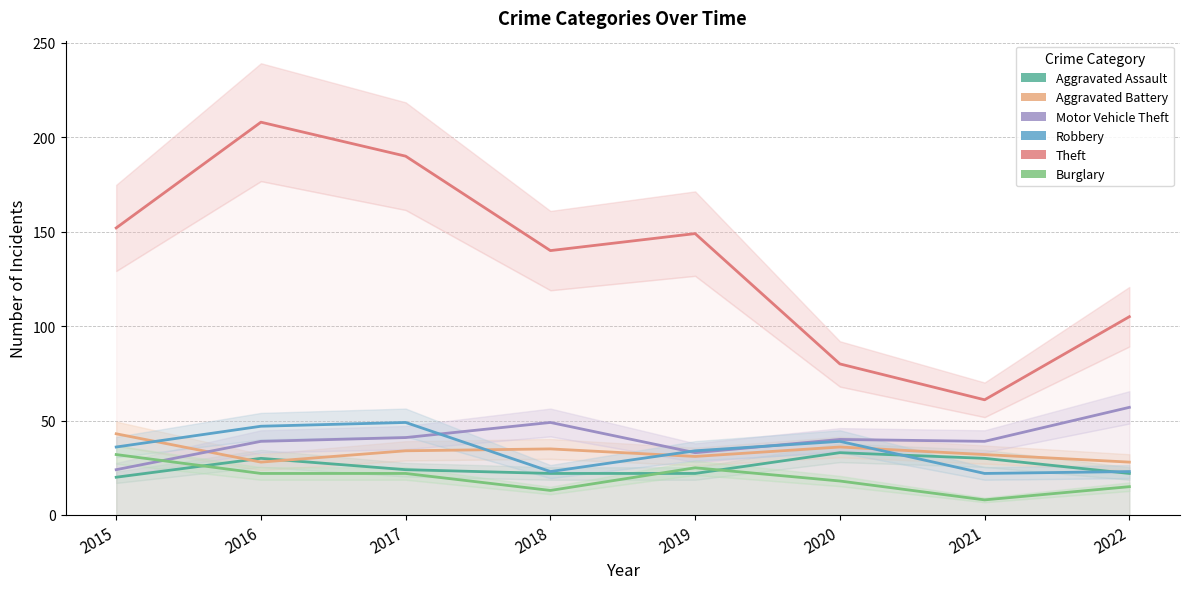

What is the value of the Burglary point at the 1st from the left?

32